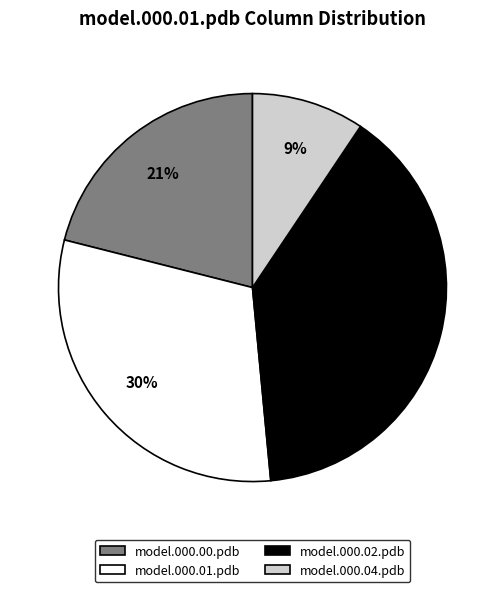

Which category has the biggest portion of the pie?

model.000.02.pdb